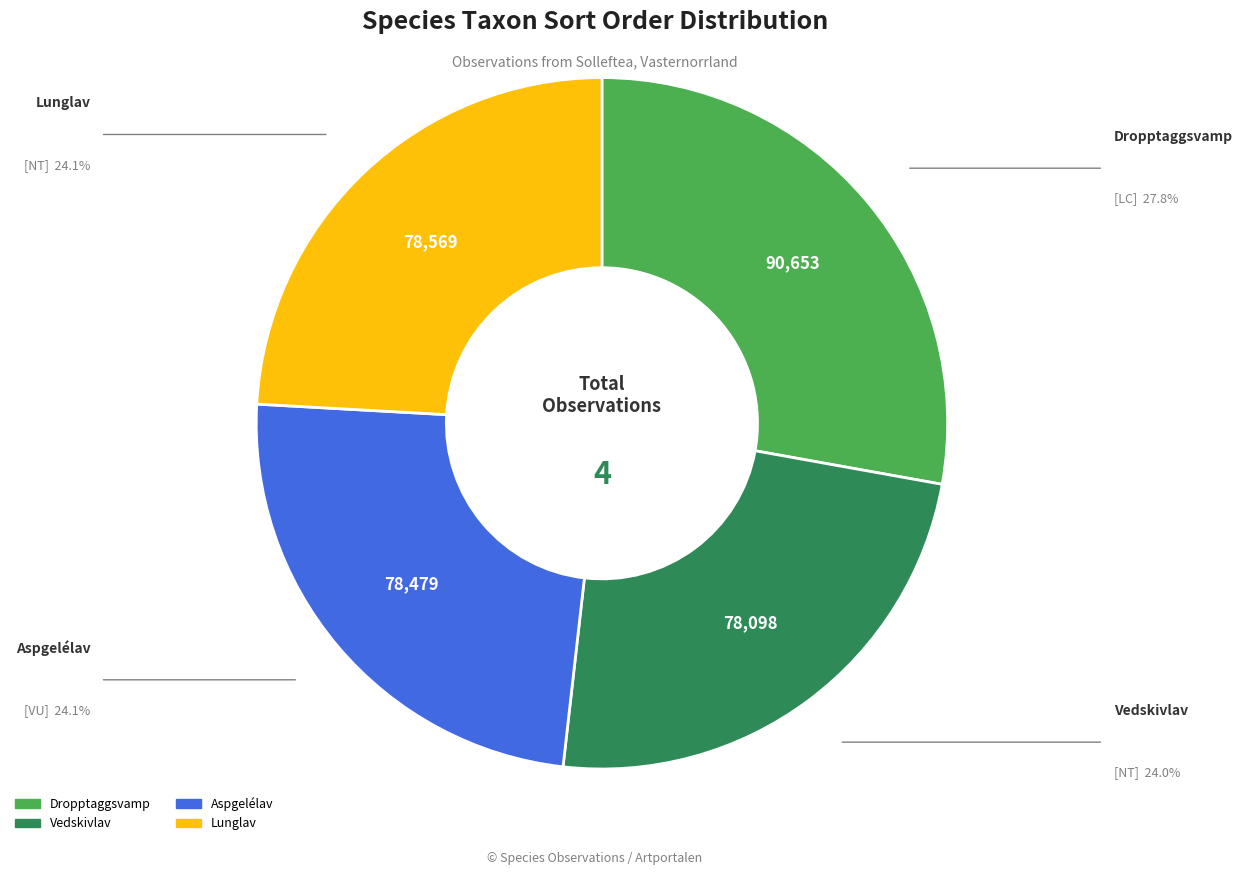

Is Vedskivlav the majority of the pie?

No